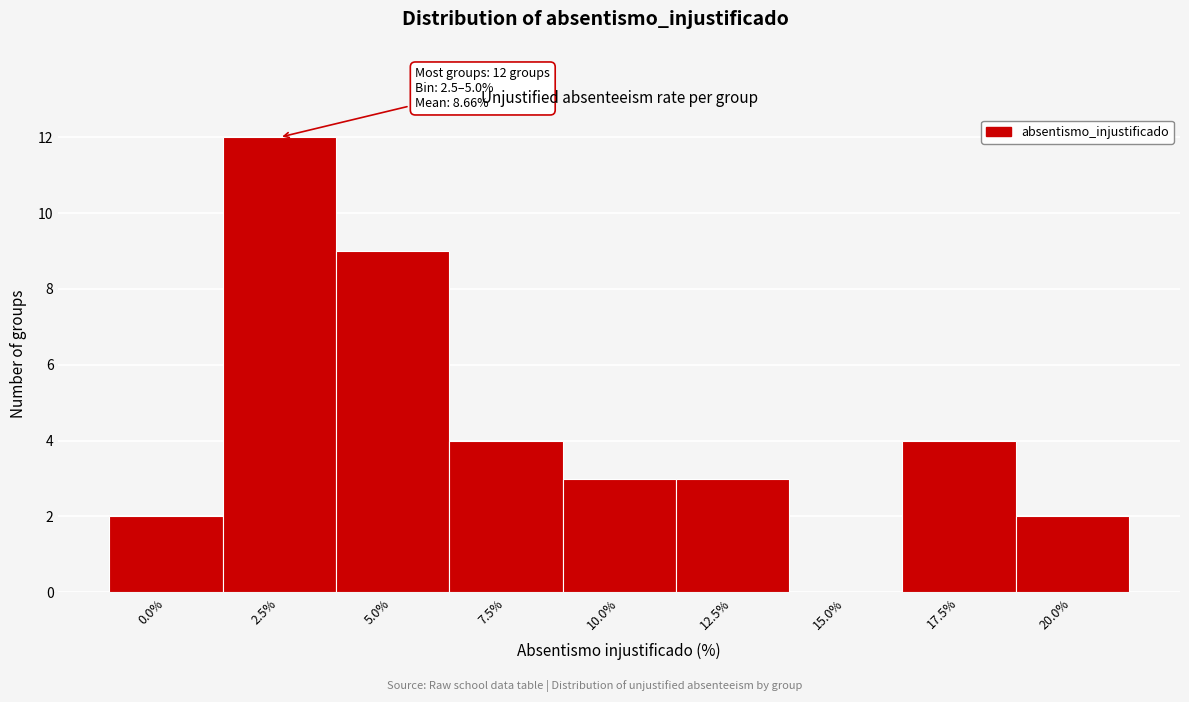

Reading left to right, transcribe all the data shown in this chart.

0.0%=2	2.5%=12	5.0%=9	7.5%=4	10.0%=3	12.5%=3	15.0%=0	17.5%=4	20.0%=2